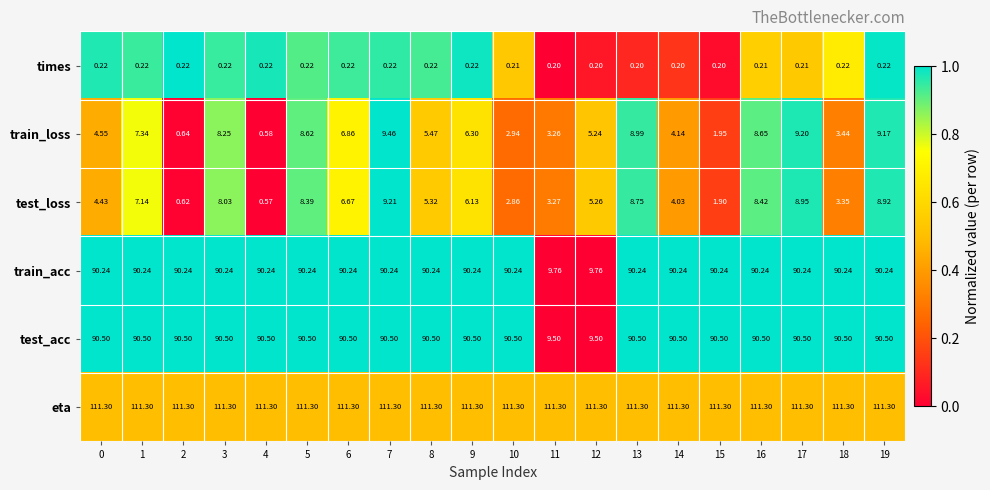

What is the total value across all series at 3?

308.5